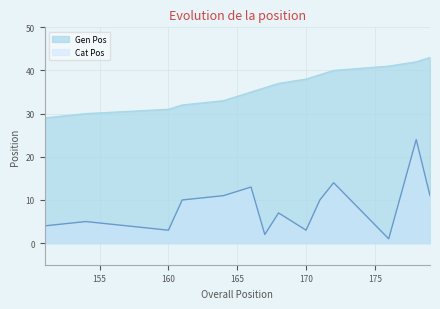

The Gen Pos series shows 41 at 176. True or false?

True